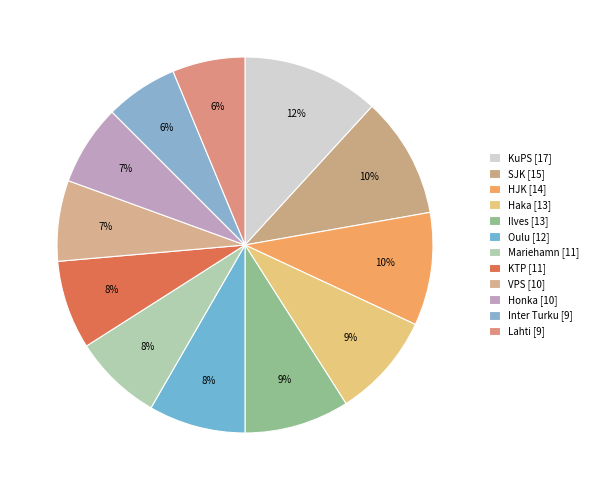

How much of the chart is everything except HJK?

90.3%